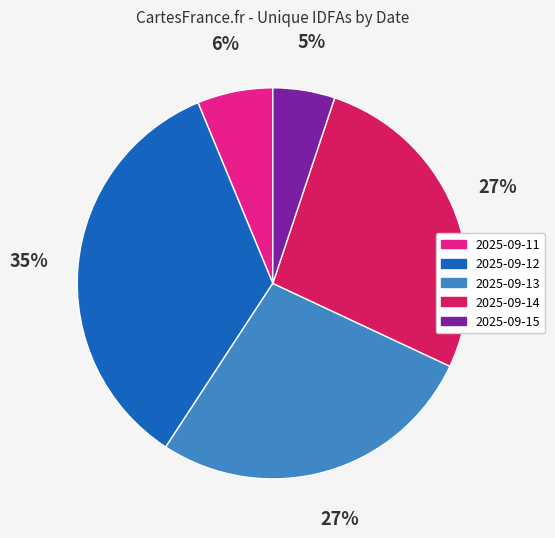

What is the largest slice in the pie chart?

2025-09-12